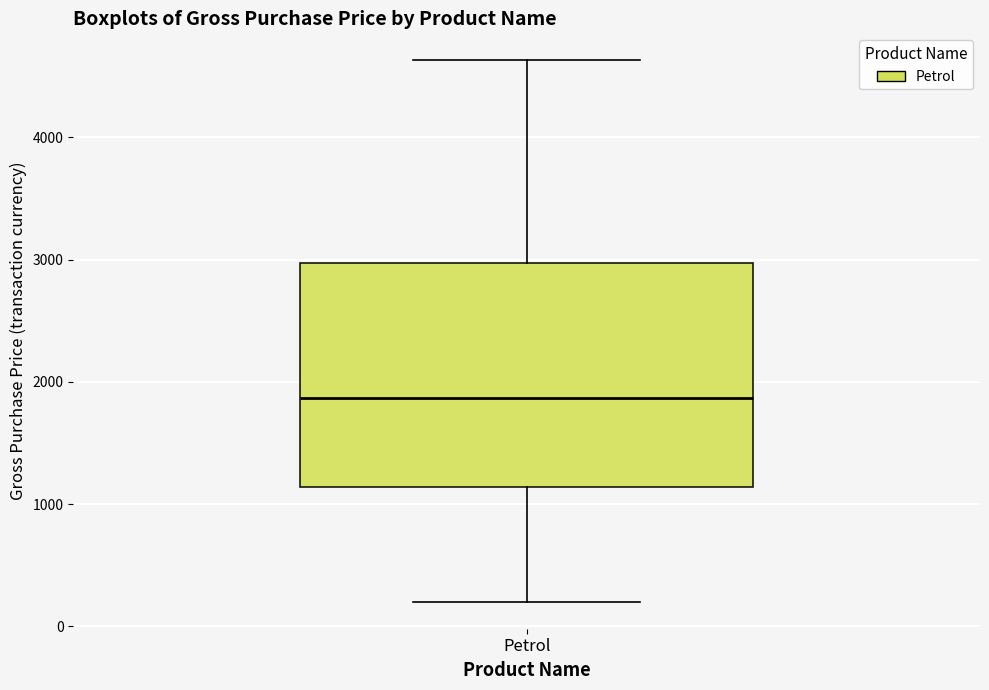

Transcribe this box plot: give where the median line is, the range the box spans, and where the two whiskers end, as read against the y-axis. The values are not printed on the chart, so give them approximately, as read against the axis.

median 1900, box 1100 to 3000, whiskers 200 to 4600